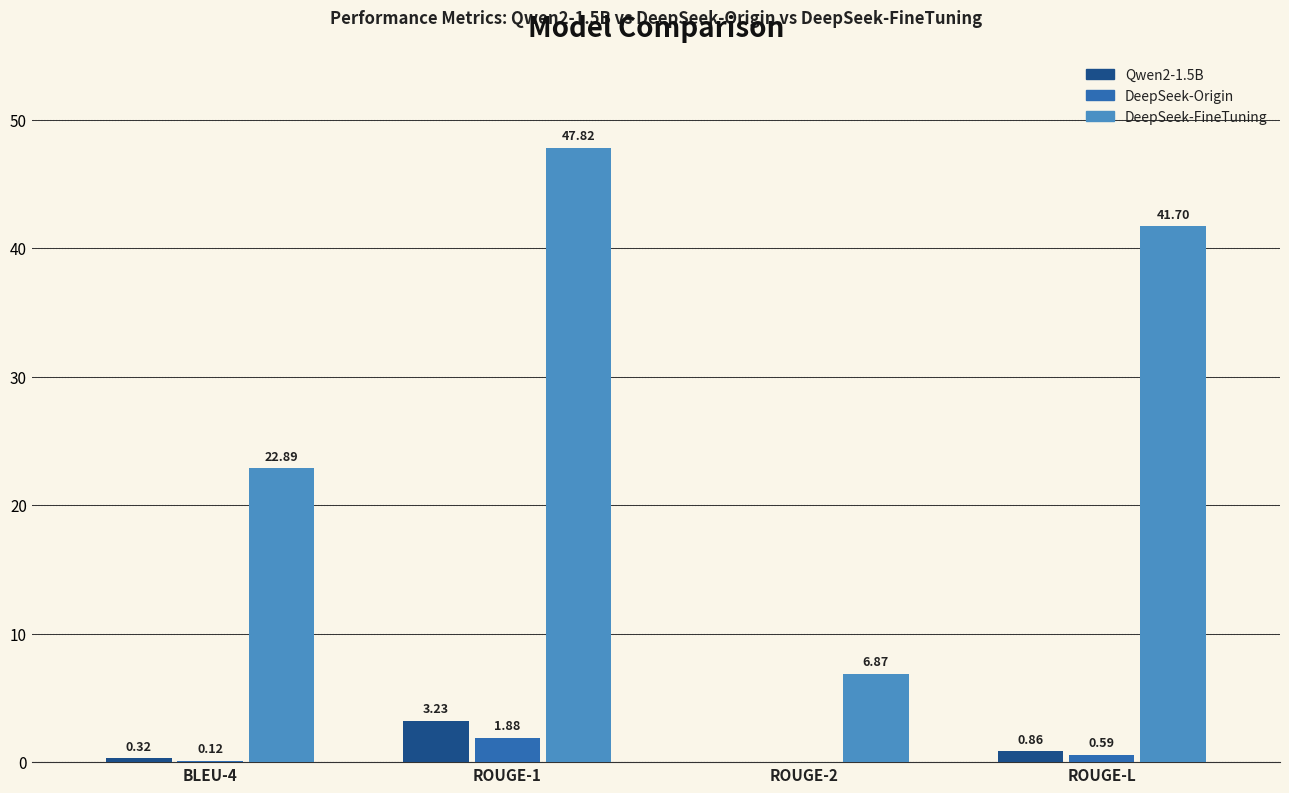

What is the sum of the Qwen2-1.5B values at ROUGE-1 and ROUGE-L?

4.1